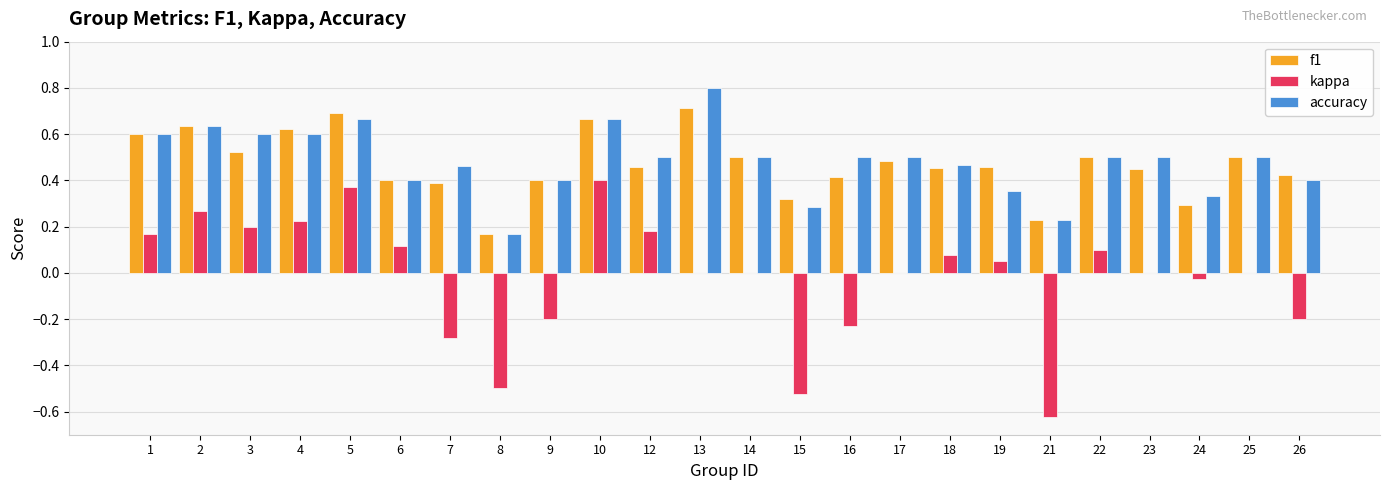

What is the sum of the f1 values at 2 and 4?

1.3